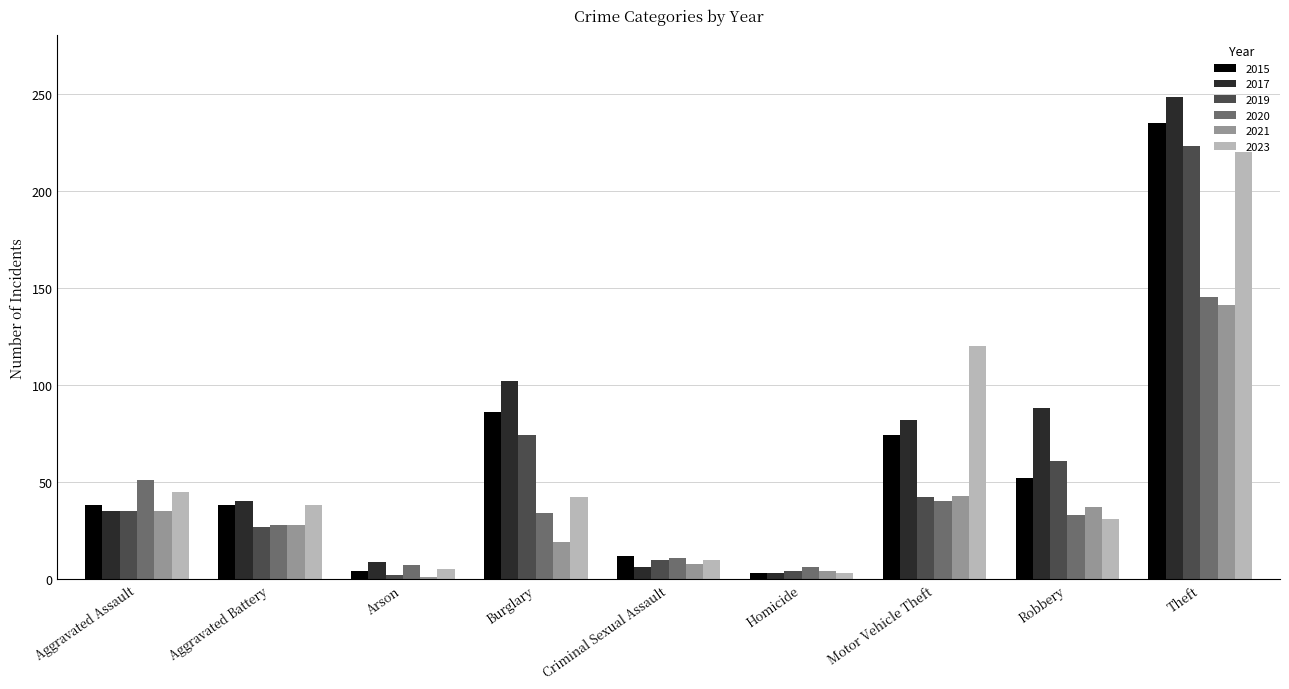

Where is 2019 nearest to the value 112?

Burglary